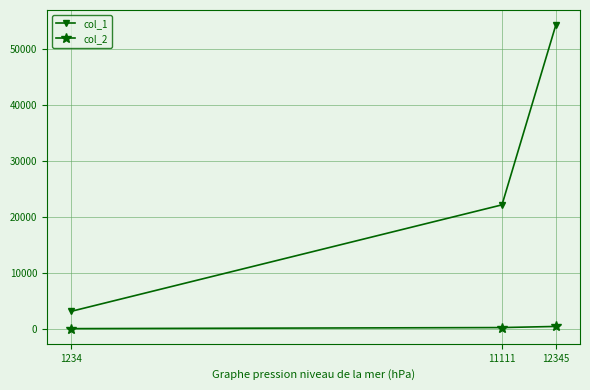

The value of col_2 at 1234 is 110. True or false?

True